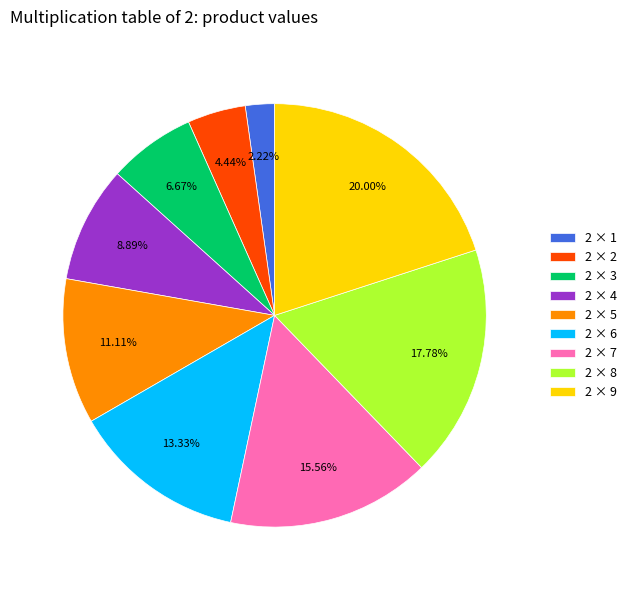

To the nearest percent, what is the average slice percentage?

11%